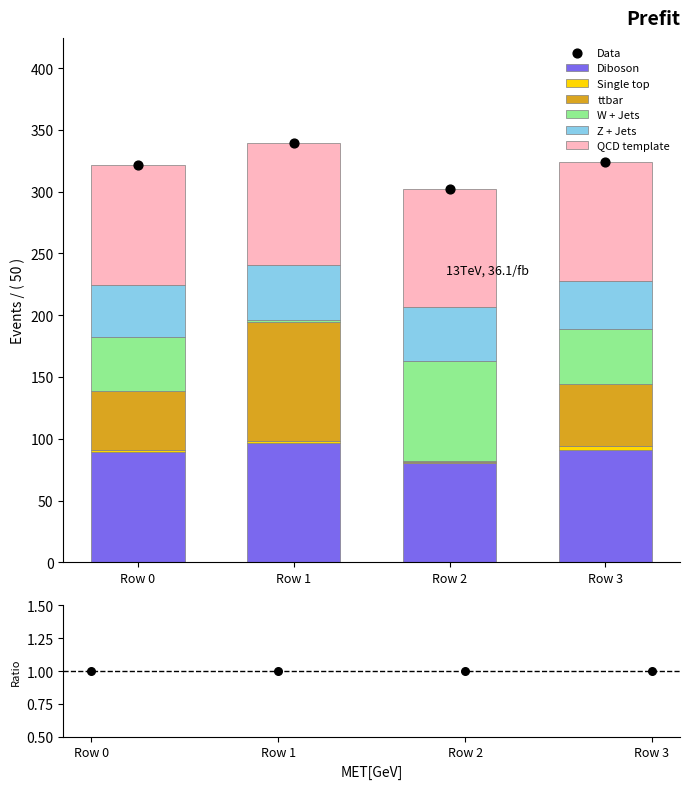

Is the value of Exp 4 at Row 3 greater than the value of Exp 1 at Row 3?

No